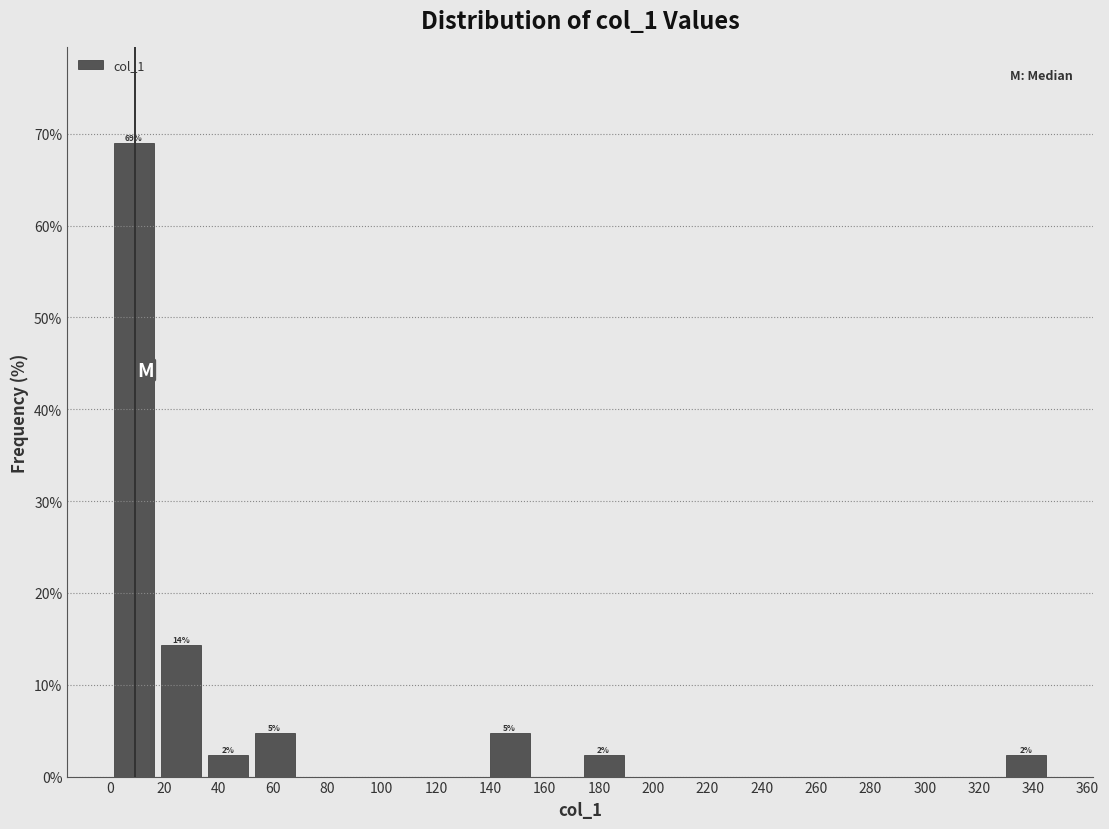

Which range on the x-axis has the tallest bar?

0 to 18